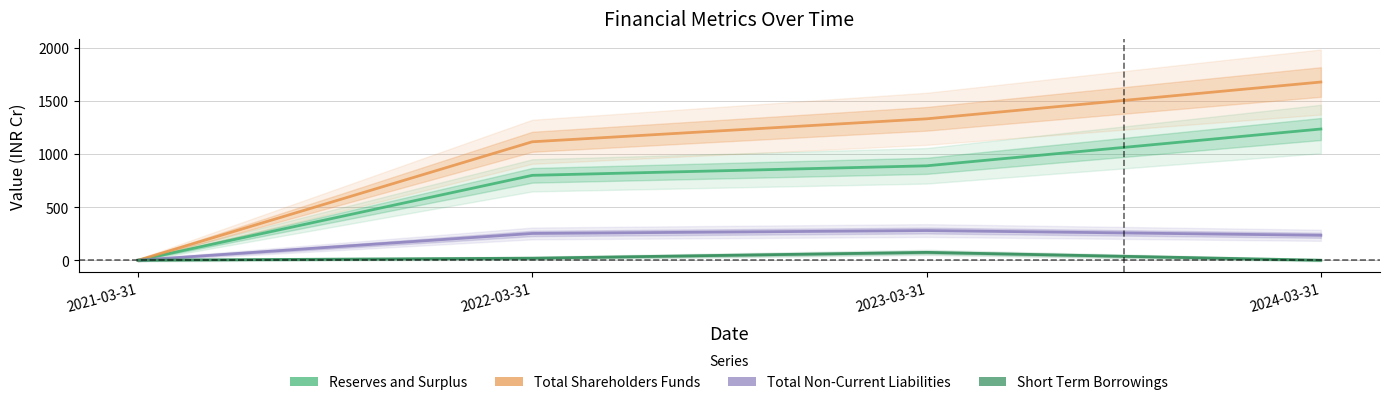

At which category is the sum across all series the highest?

2024-03-31